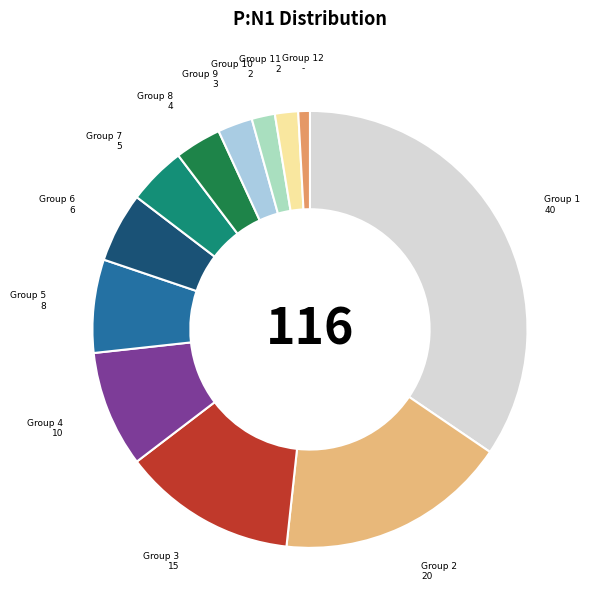

How many slices are in this pie chart?

12